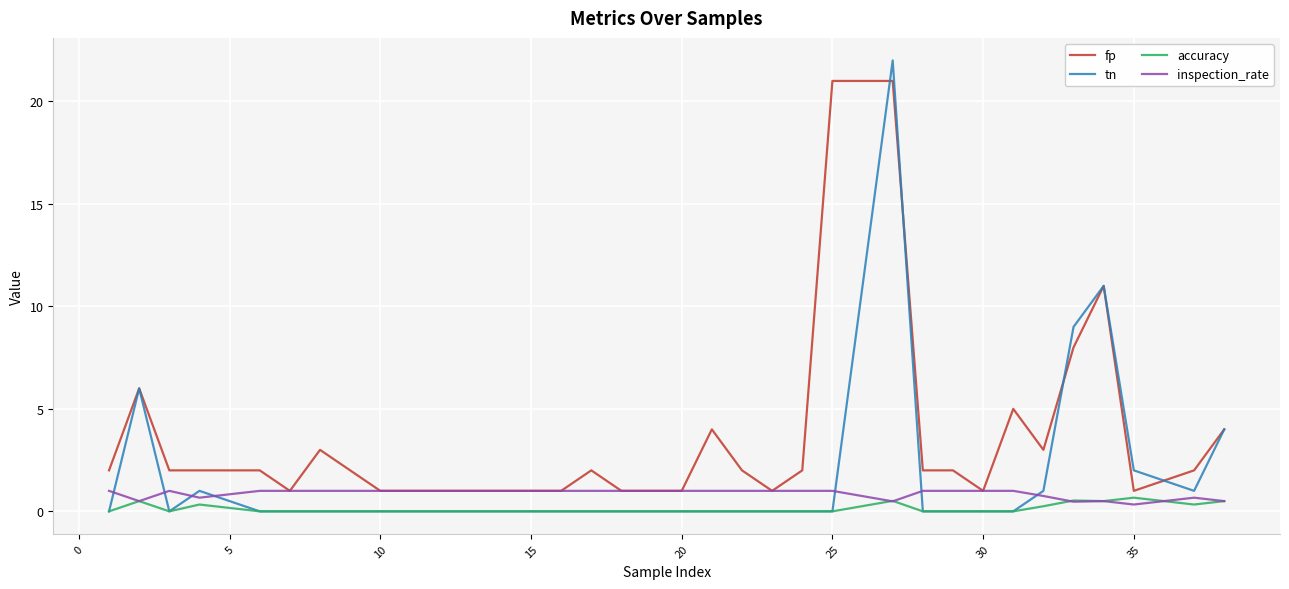

True or false: tn has more than 0 points higher than both neighbors.

True